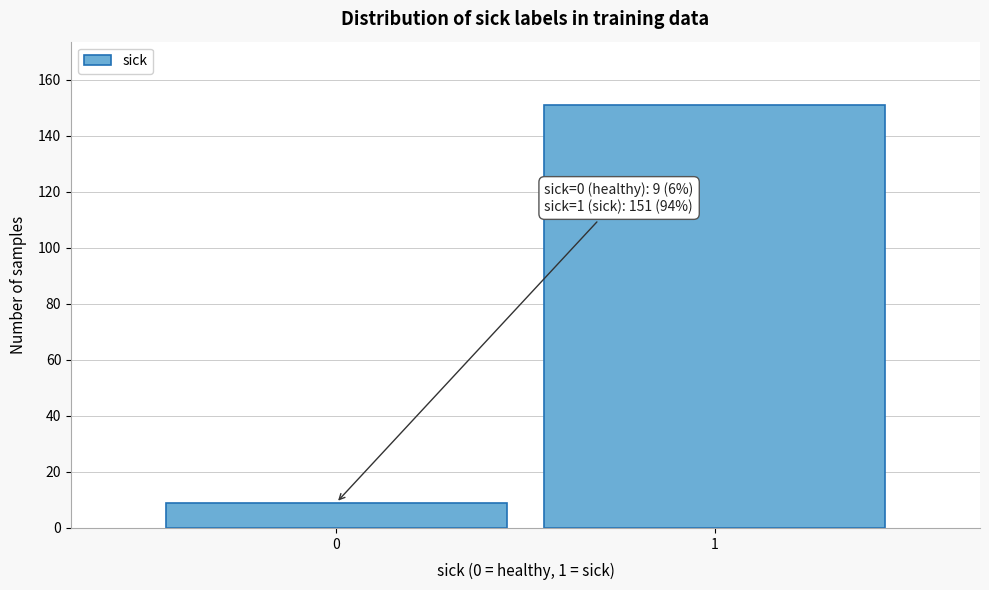

Reading left to right, list all the values displayed in this chart.

9	151